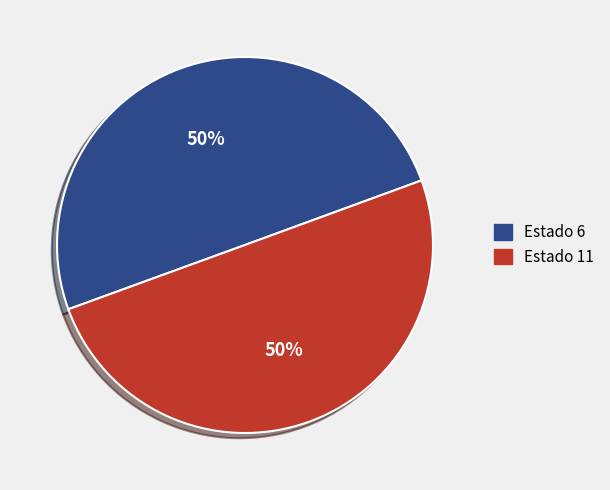

To the nearest percent, what is the average slice percentage?

50%